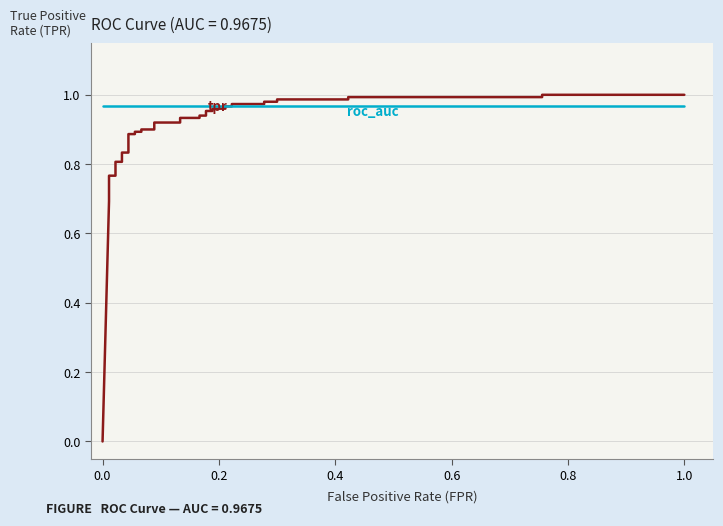

Reading left to right, what are all the values shown in this chart?

tpr: 0.0	0.7	0.7	0.8	0.8	0.8	0.8	0.8	0.8	0.8	0.9	0.9	0.9	0.9	0.9	0.9	0.9	0.9	0.9	0.9	0.9	0.9	1.0	1.0	1.0	1.0	1.0	1.0	1.0	1.0	1.0	1.0	1.0	1.0	1.0	1.0	1.0	1.0
roc_auc: 1.0	1.0	1.0	1.0	1.0	1.0	1.0	1.0	1.0	1.0	1.0	1.0	1.0	1.0	1.0	1.0	1.0	1.0	1.0	1.0	1.0	1.0	1.0	1.0	1.0	1.0	1.0	1.0	1.0	1.0	1.0	1.0	1.0	1.0	1.0	1.0	1.0	1.0